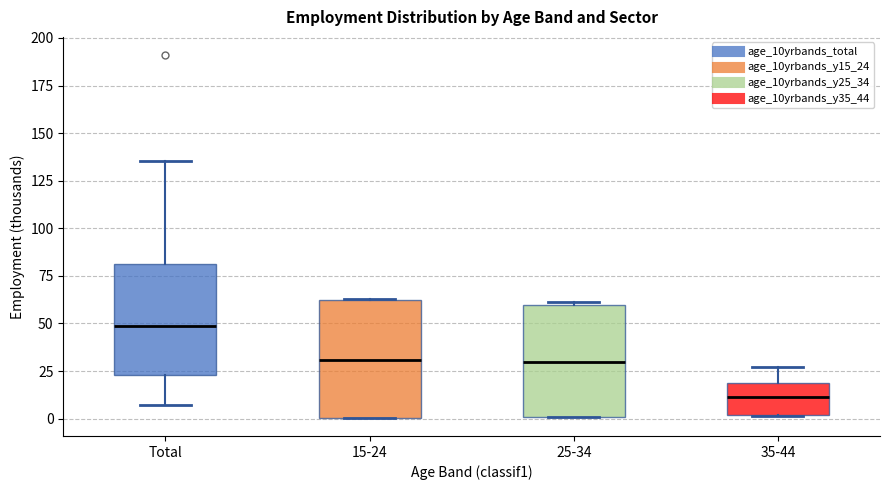

Which box's median line is the lowest?

35-44